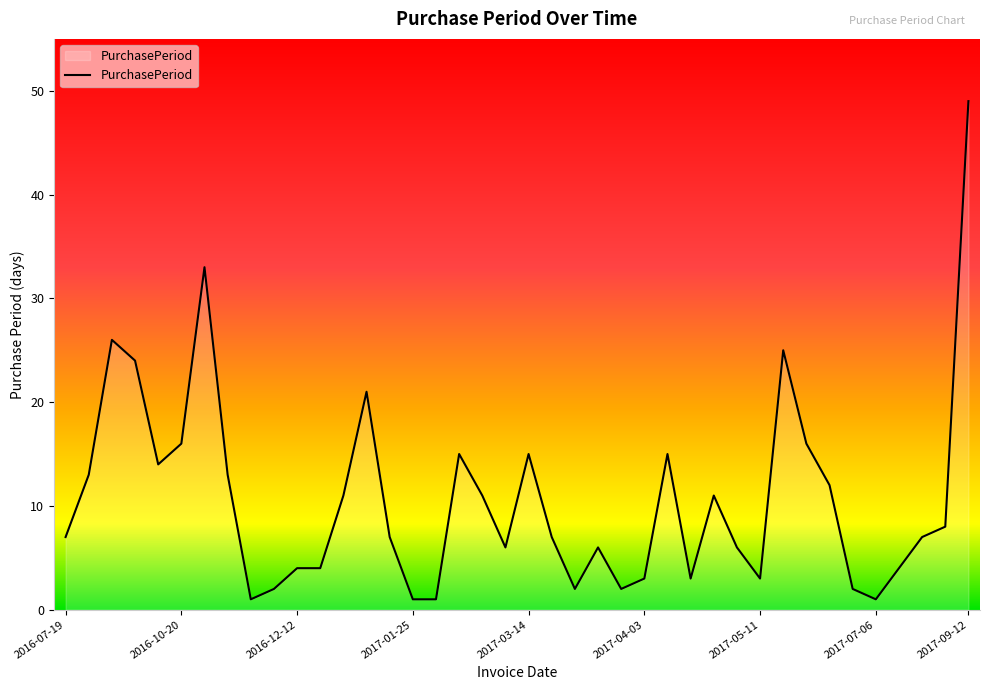

What is the difference between the maximum and minimum values?

48